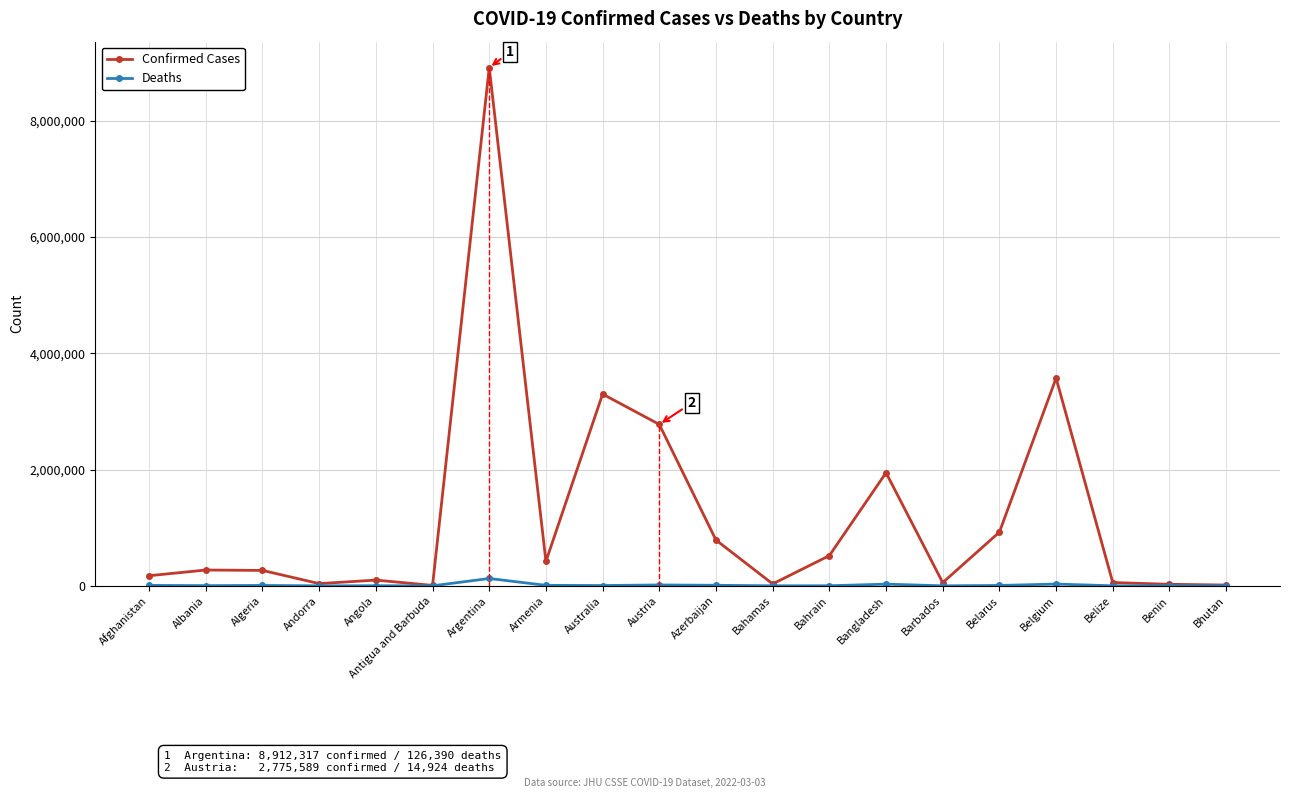

True or false: Confirmed Cases and Deaths intersect in this chart.

False